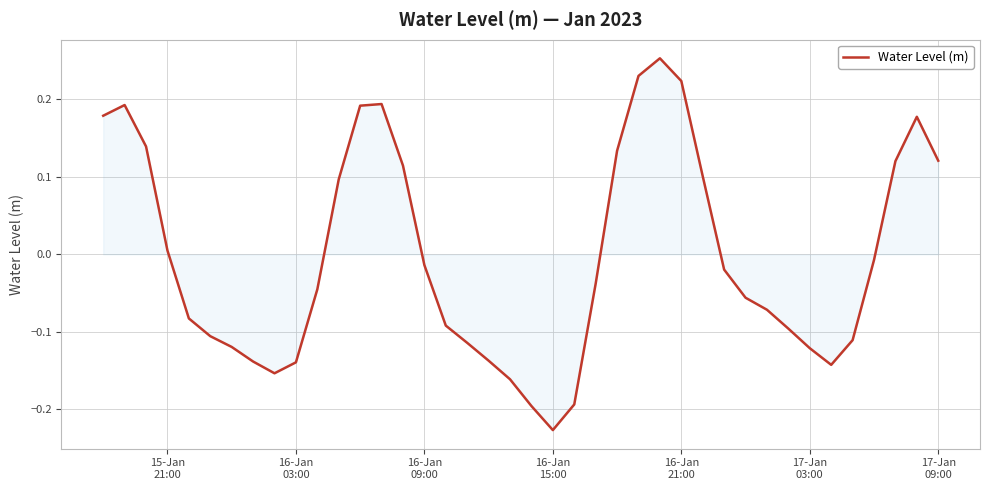

What is the difference between the maximum and minimum values?

0.5